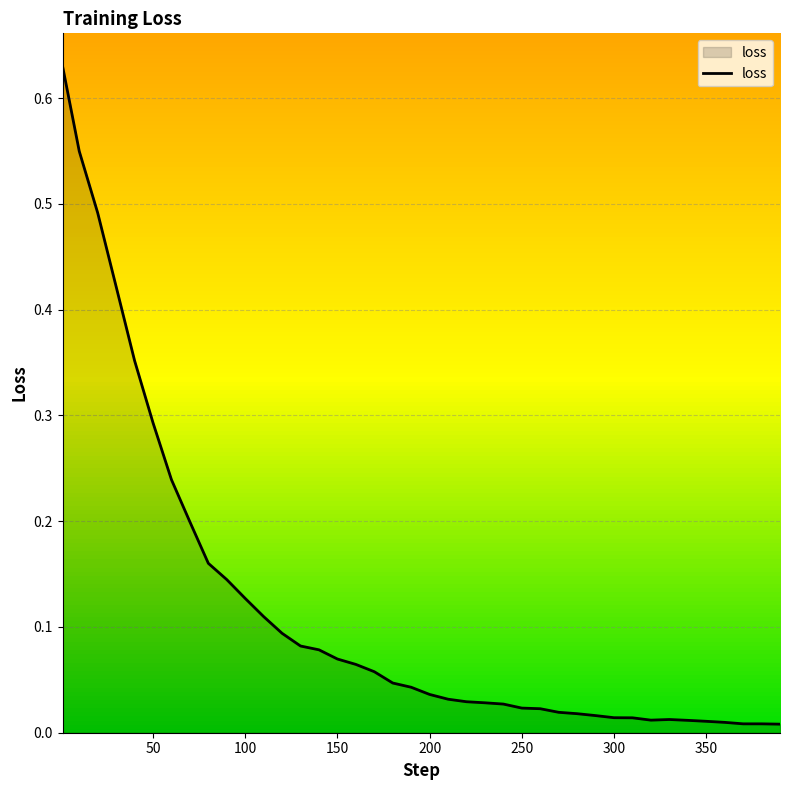

Does the chart have visible grid lines?

Yes